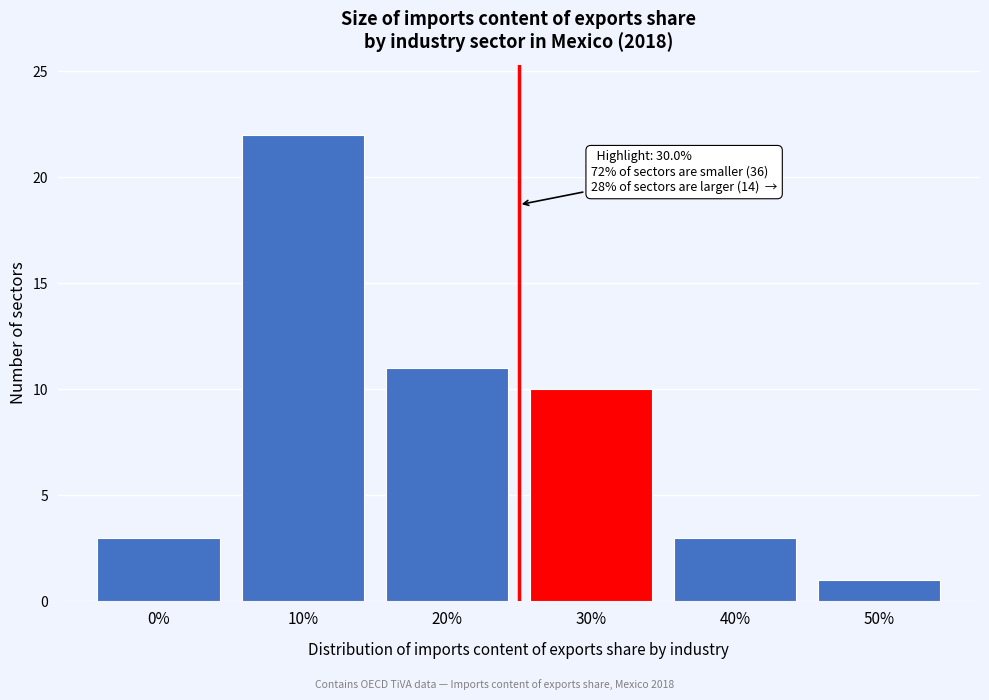

Reading left to right, what are all the values shown in this chart?

0%=3	10%=22	20%=11	30%=10	40%=3	50%=1